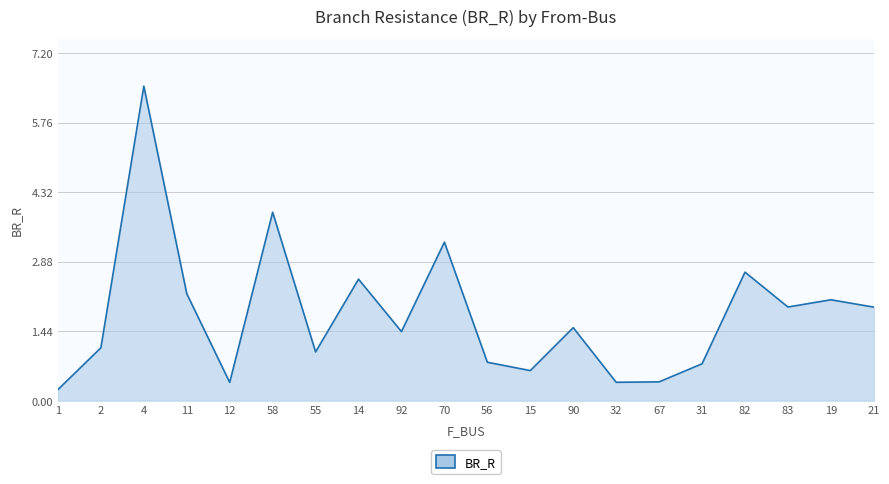

Reading left to right, extract all data points from this chart.

1=0.2	2=1.1	4=6.5	11=2.2	12=0.4	58=3.9	55=1.0	14=2.5	92=1.4	70=3.3	56=0.8	15=0.6	90=1.5	32=0.4	67=0.4	31=0.8	82=2.7	83=1.9	19=2.1	21=1.9